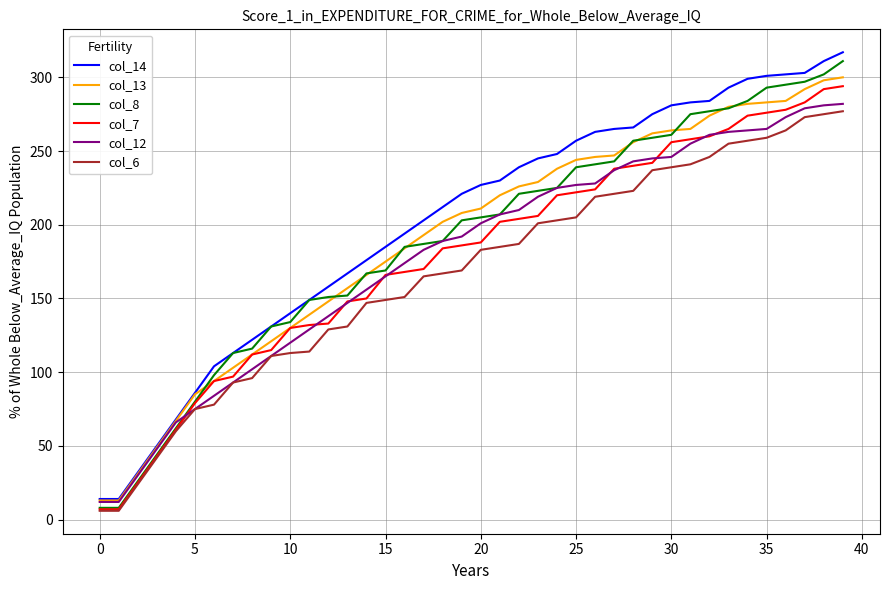

Count the number of data series in this chart.

6